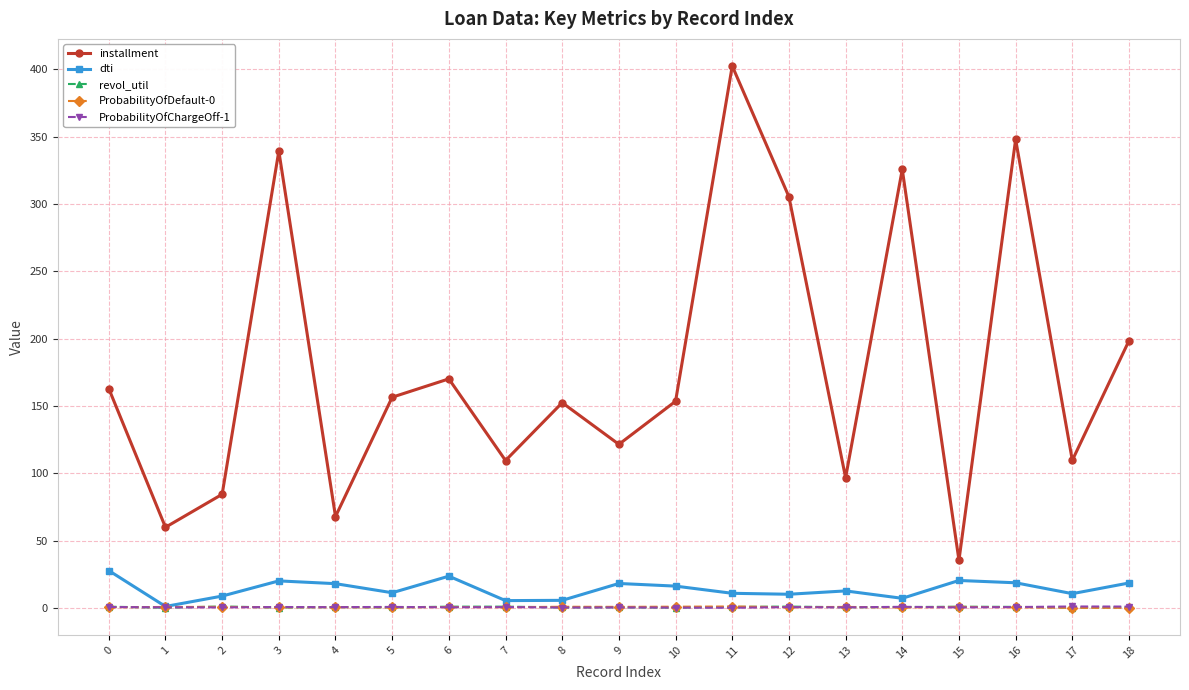

At which category does the chart reach its peak across all series?

11